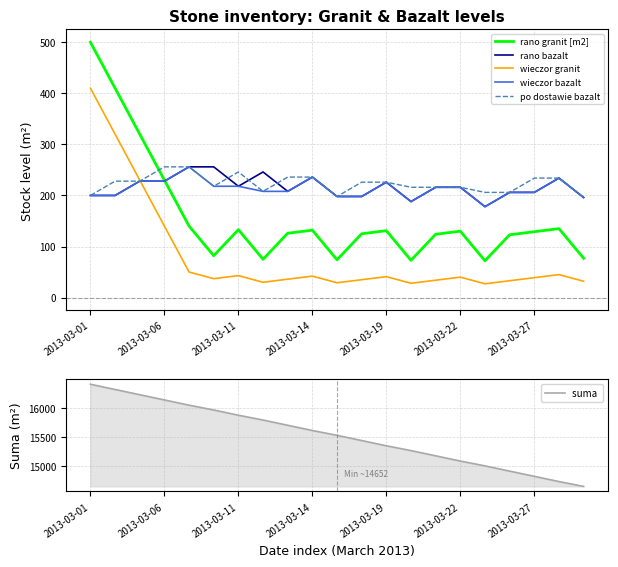

True or false: wieczor granit and suma  cross at least once.

False